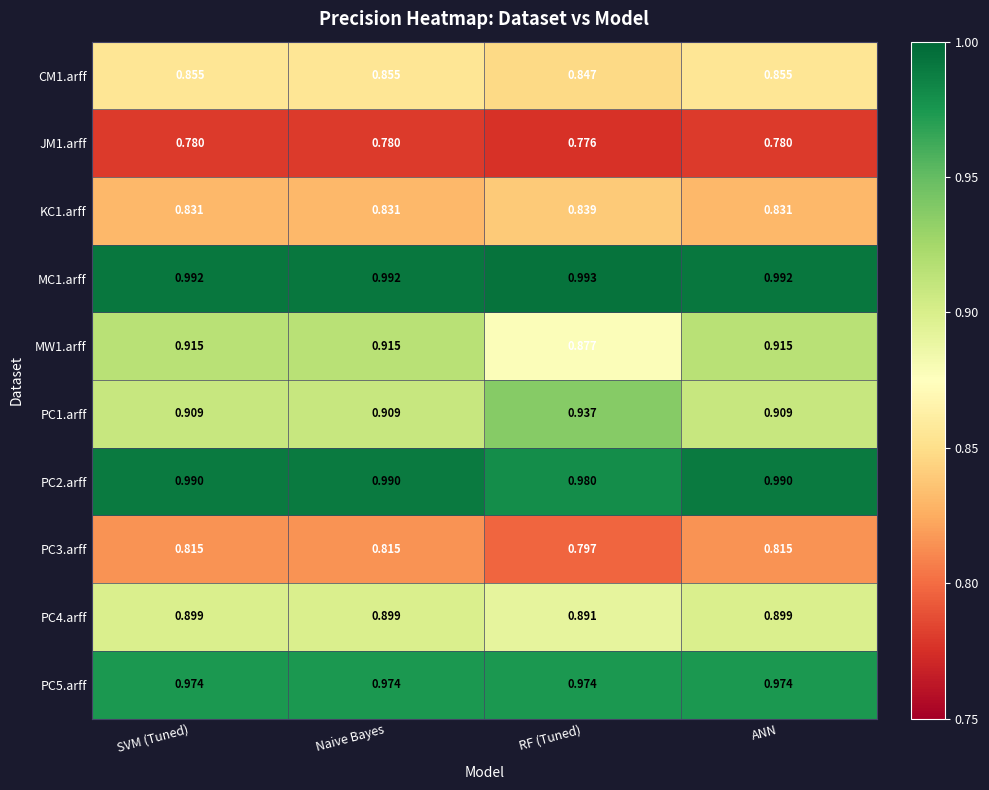

At how many categories does at least one series exceed 0?

4